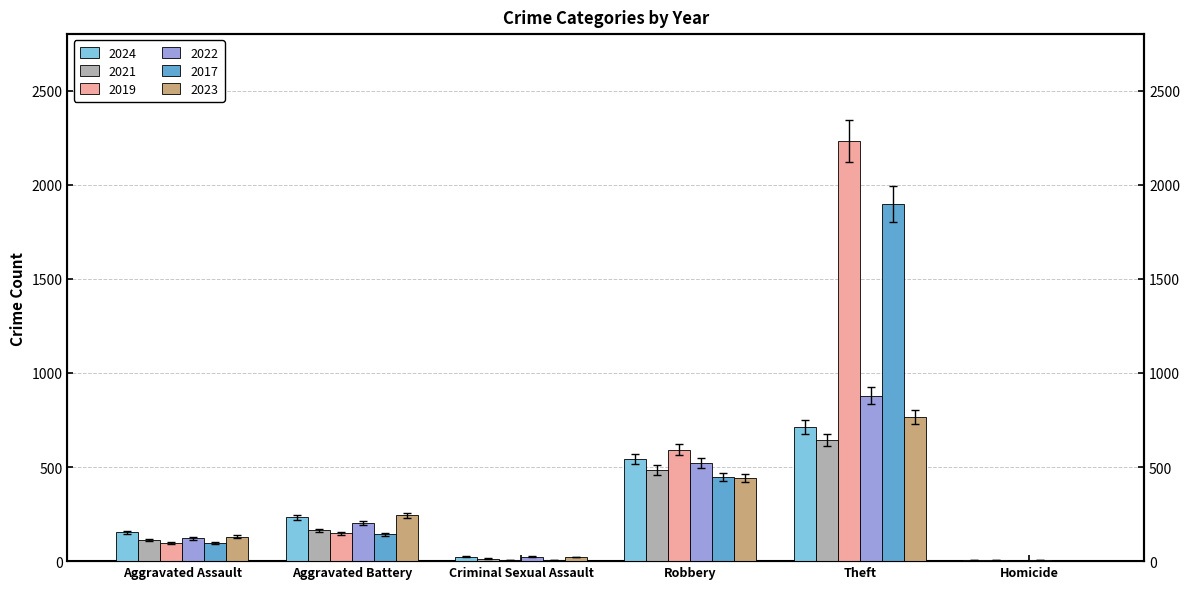

What is the lowest value of the 2019 series?

2